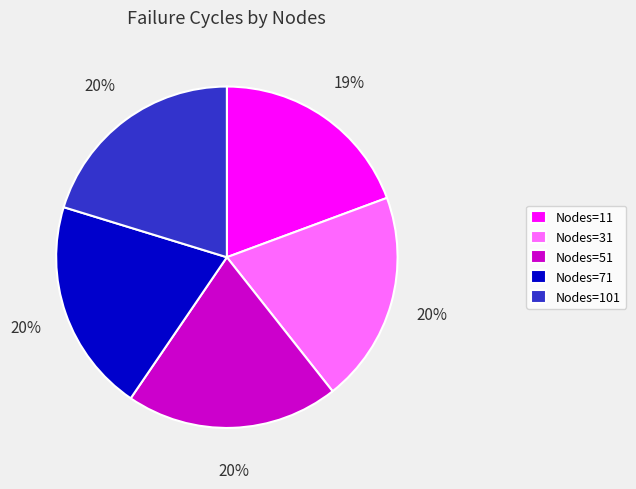

Combined, do Nodes=51 and Nodes=71 account for over 50%?

No